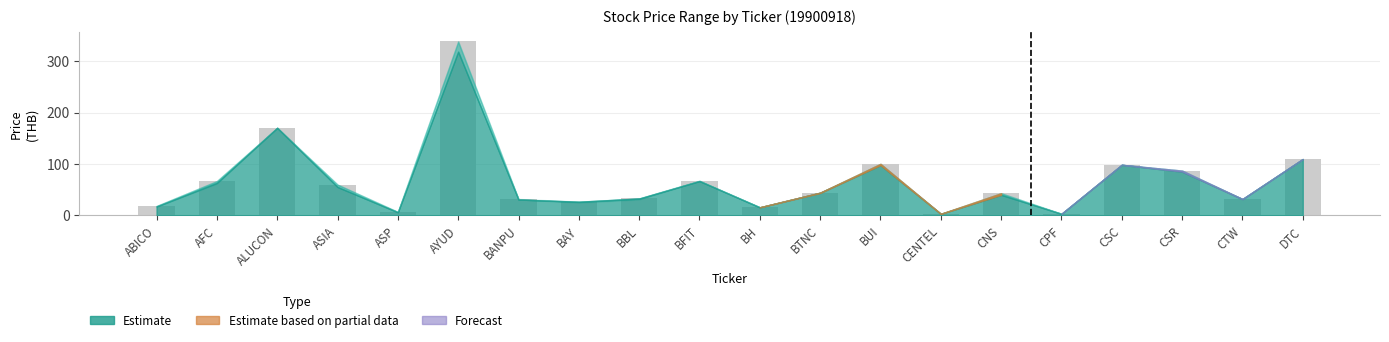

What is the label of the 9th bar from the right?

BTNC